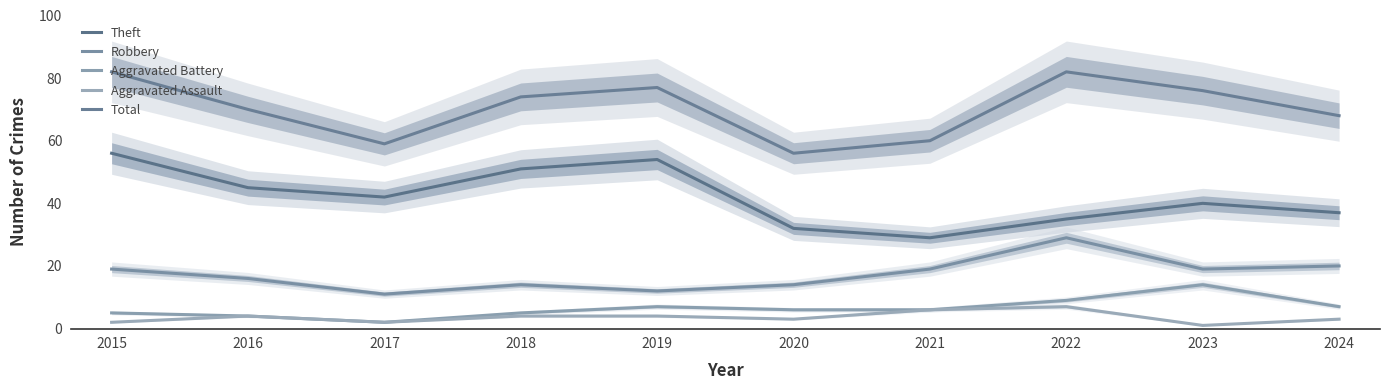

Count the number of categories in the chart.

10